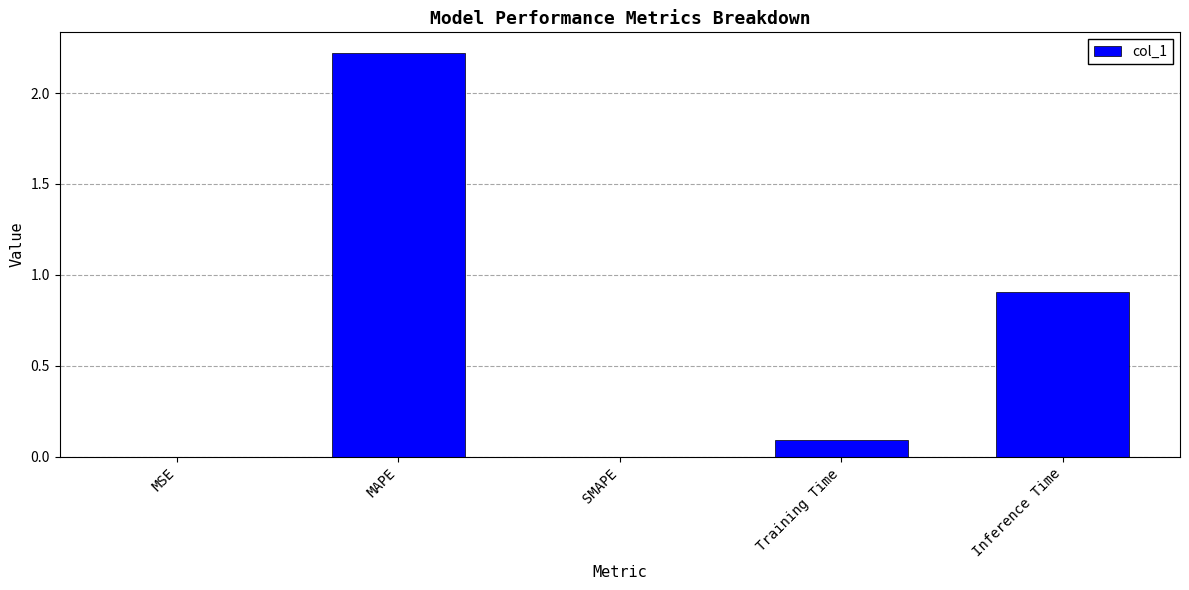

Is it true that the value at Training Time is 0.1?

True